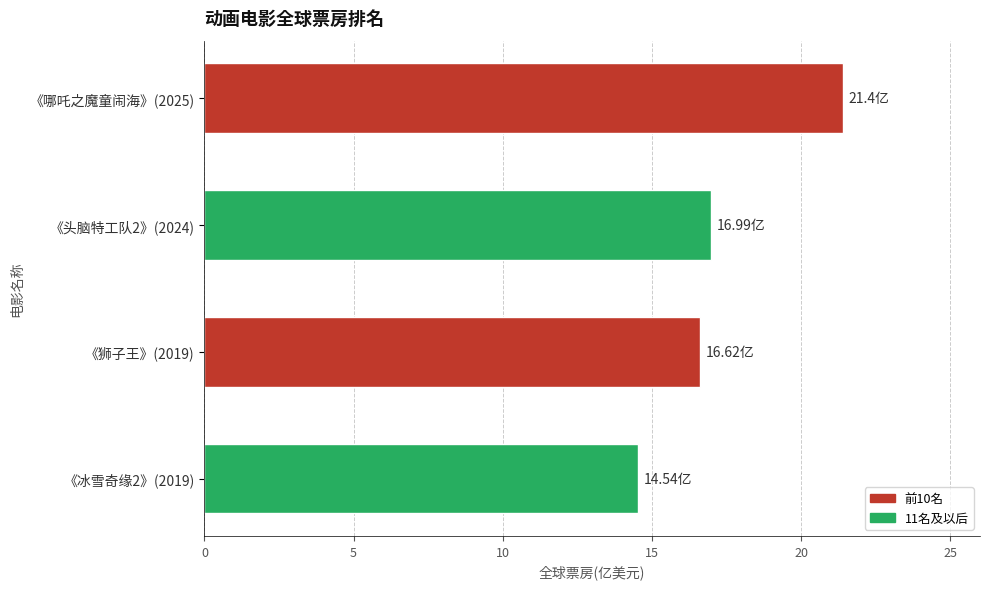

What is the difference between the maximum and minimum values?

6.9